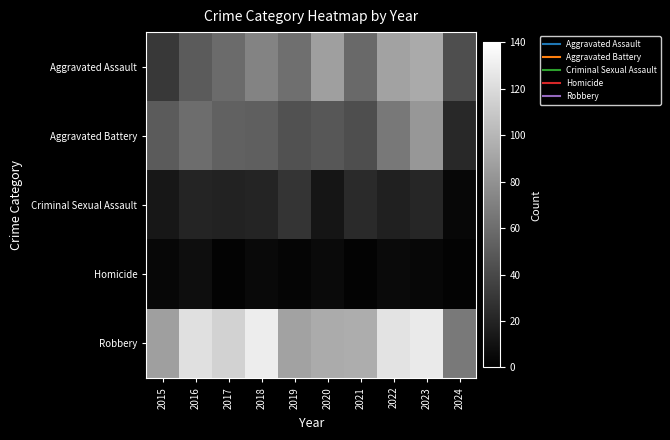

How many distinct data groups are displayed?

5